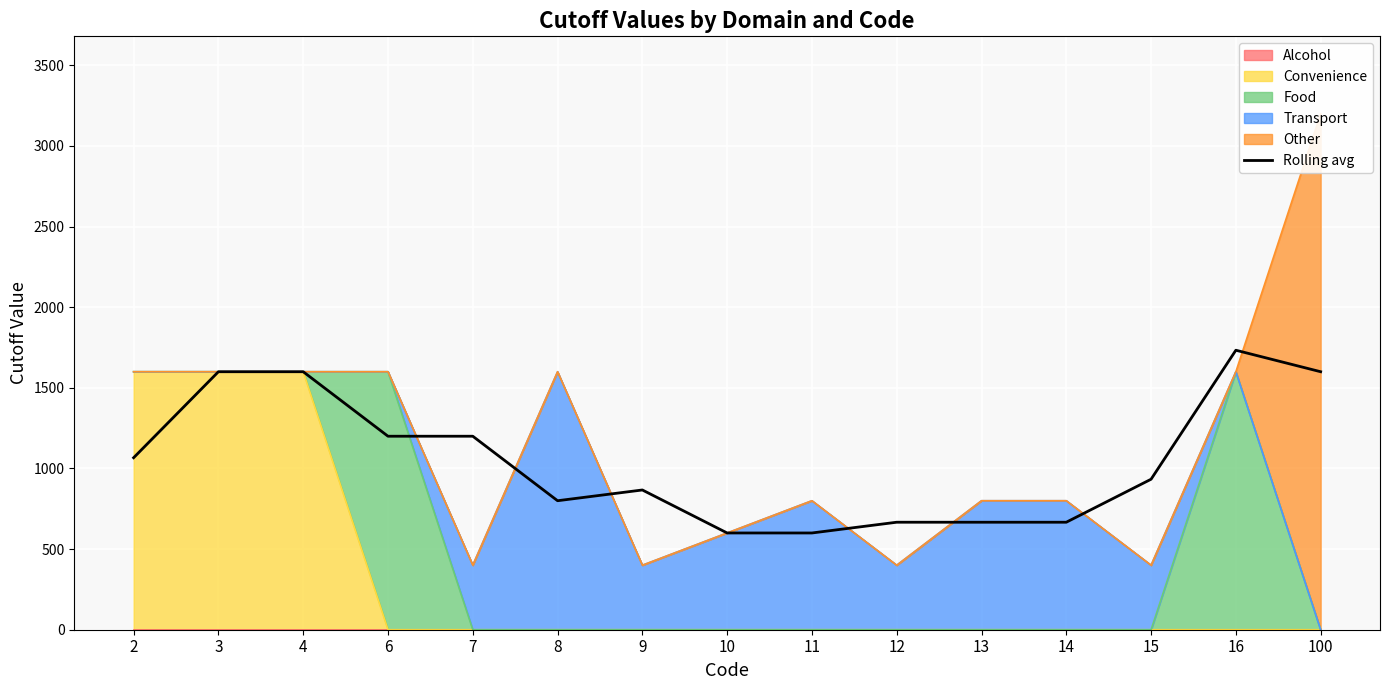

Reading right to left, transcribe all the data shown in this chart.

1600.0	1733.3	933.3	666.7	666.7	666.7	600.0	600.0	866.7	800.0	1200.0	1200.0	1600.0	1600.0	1066.7